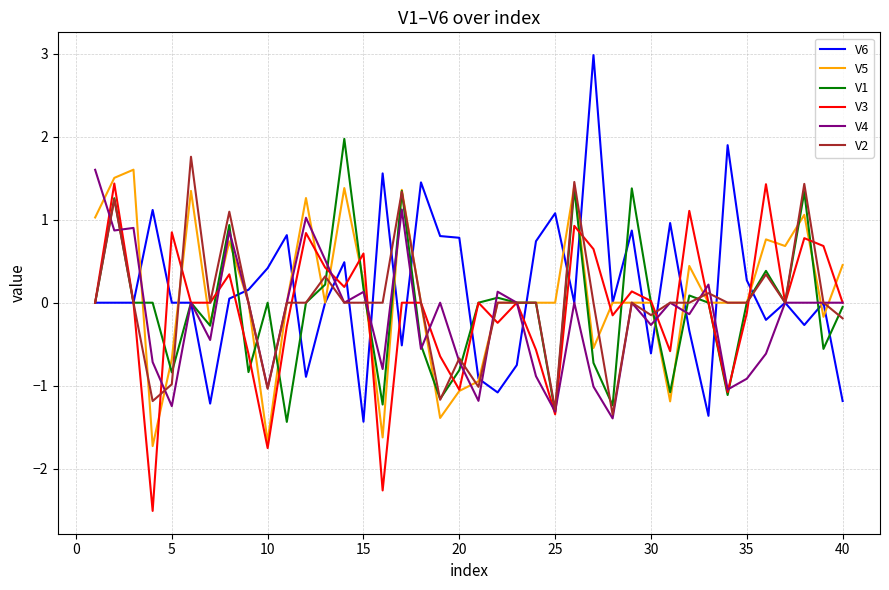

Which series has the widest spread of values?

V6